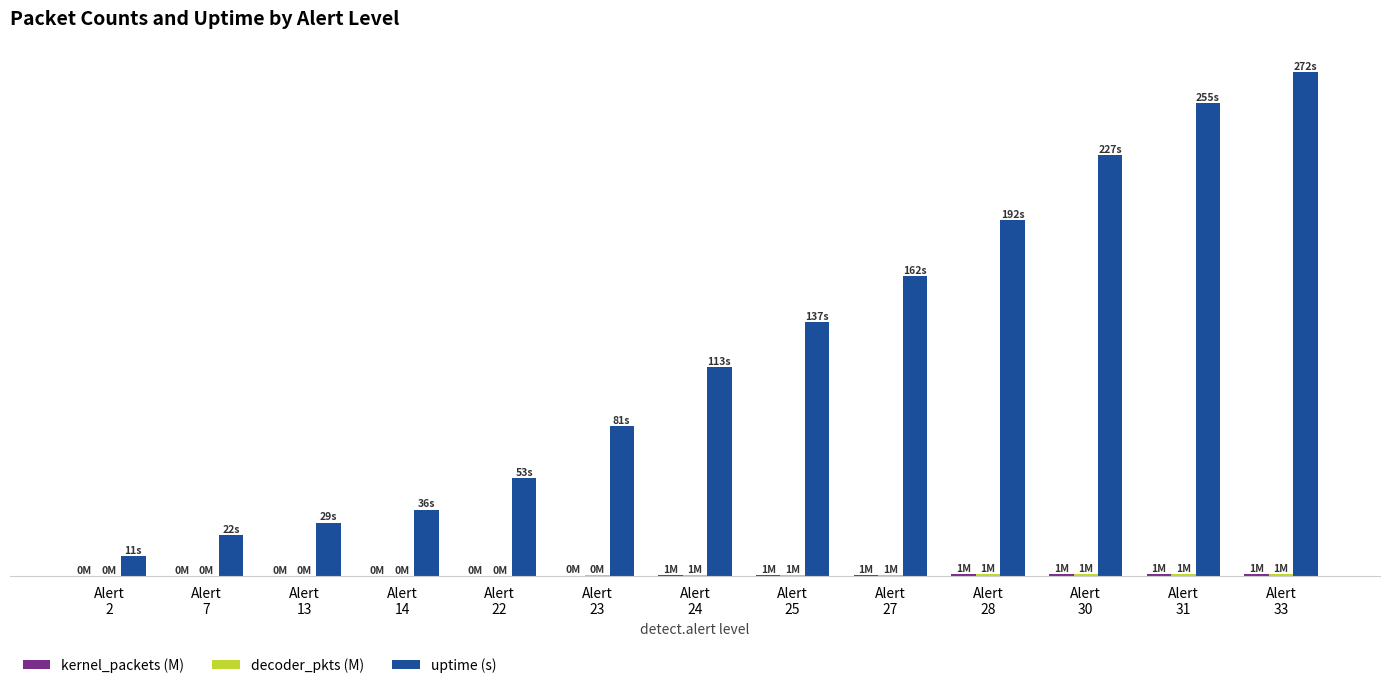

What is the difference between the highest and lowest values at Alert
24?

112.4